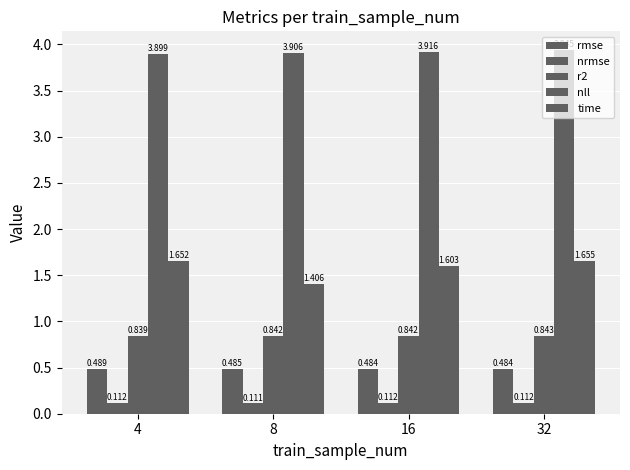

Does the chart contain any negative values?

No